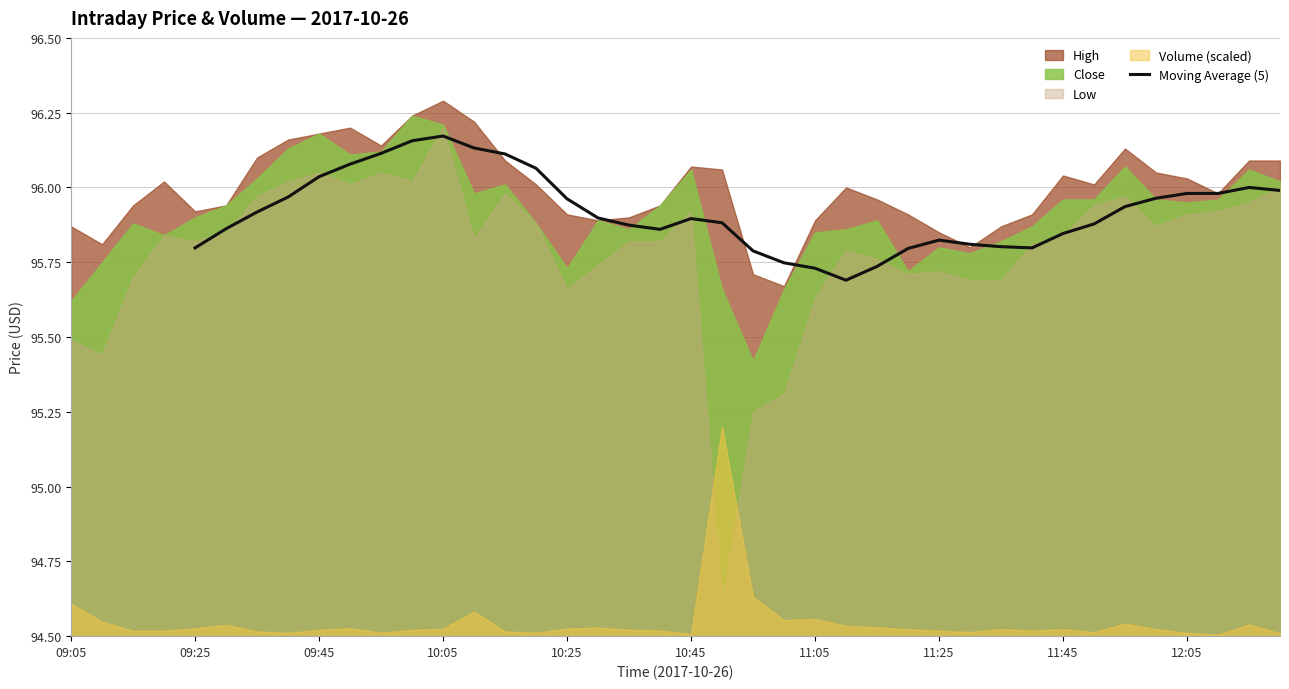

The value of Moving Average (5) at 10:25 is 145.3. True or false?

False